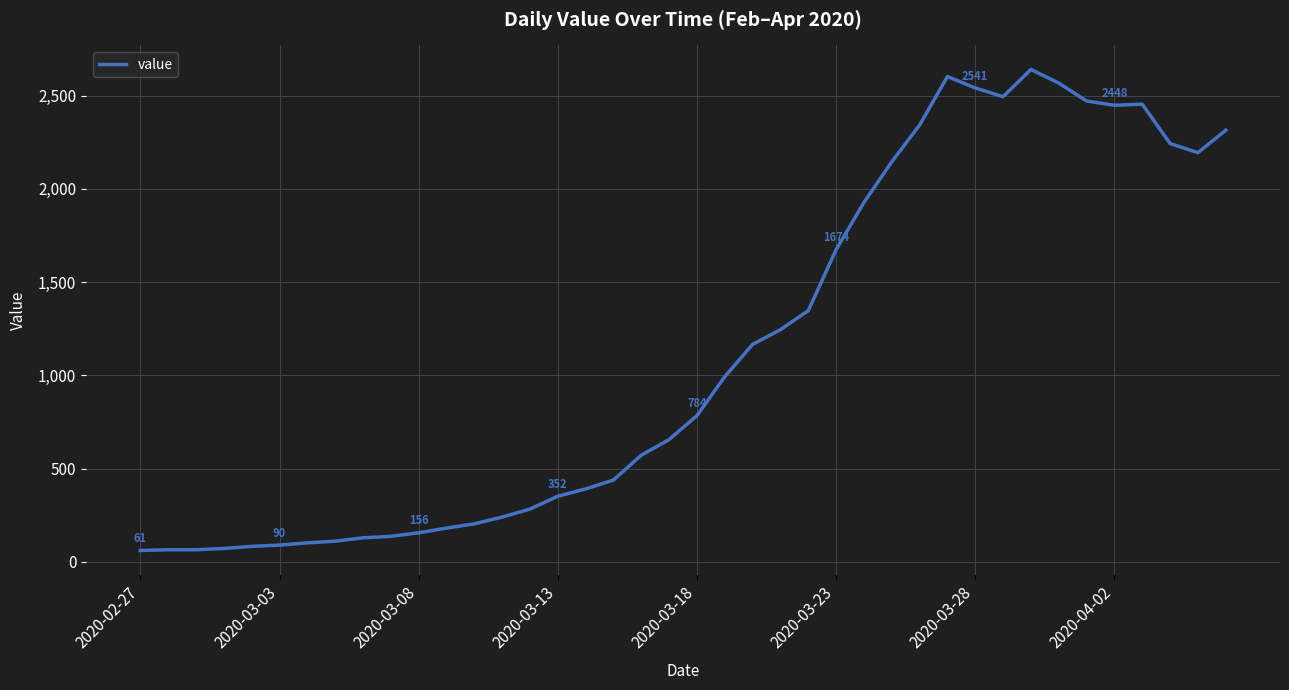

What is the difference between the maximum and minimum values?

2579